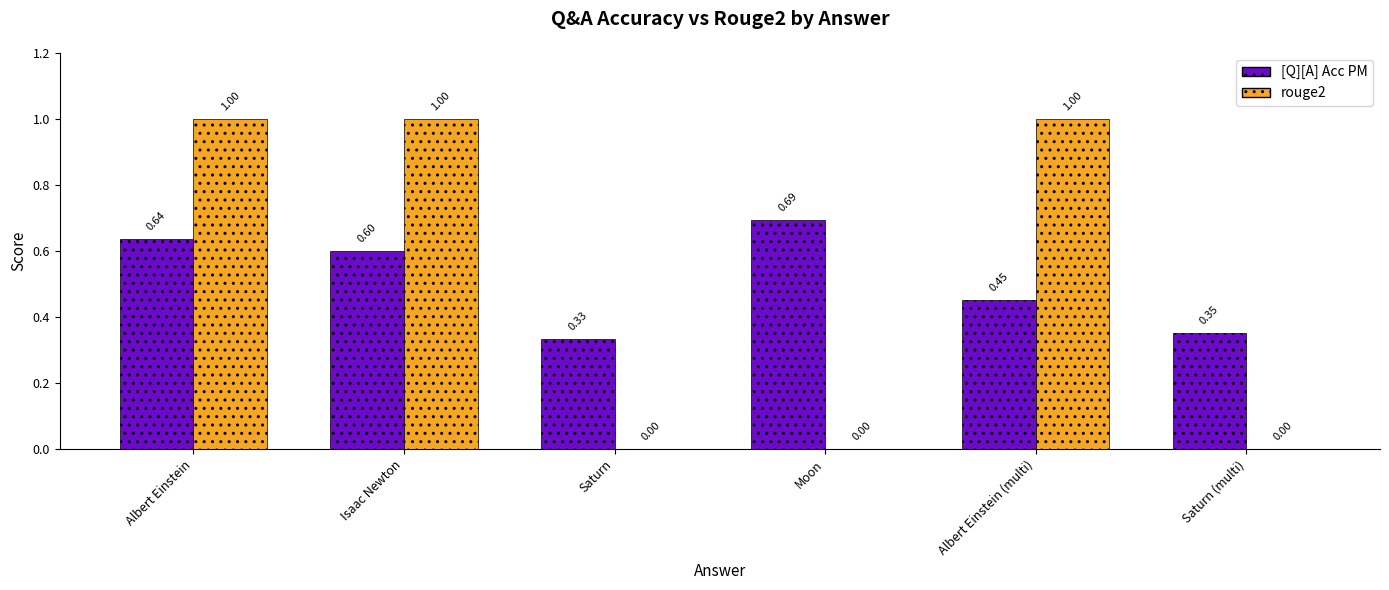

What is the maximum value for rouge2?

1.0